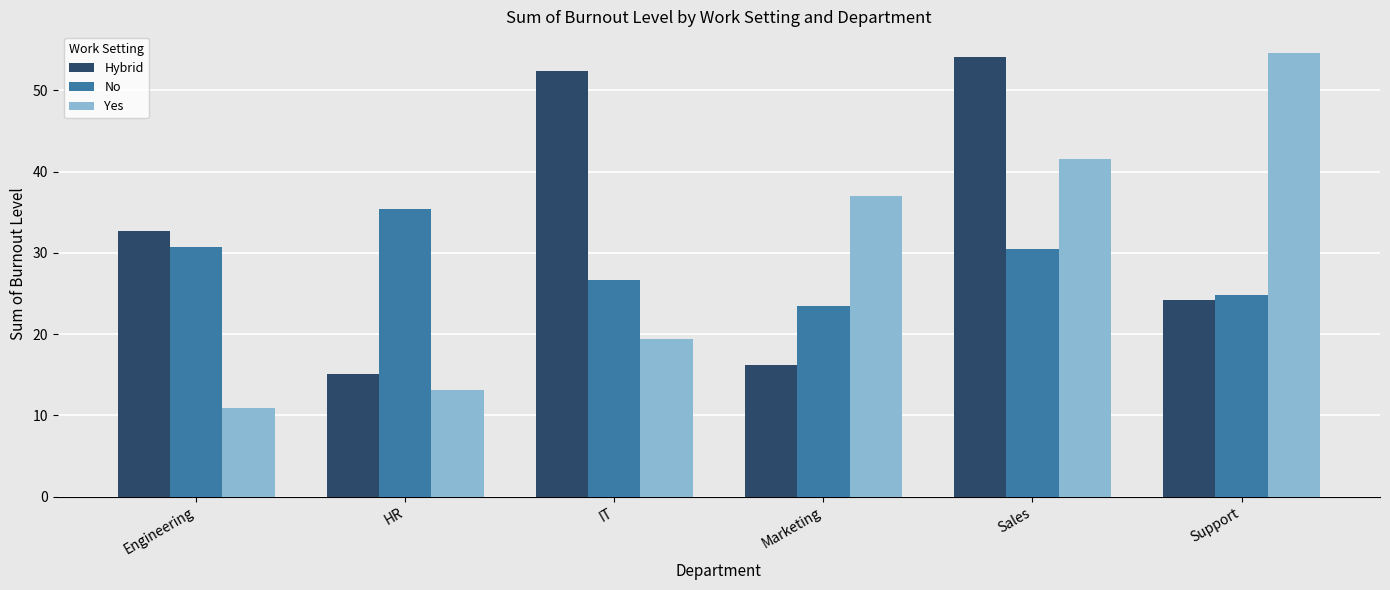

At IT, list the series in order from smallest to largest.

Yes, No, Hybrid